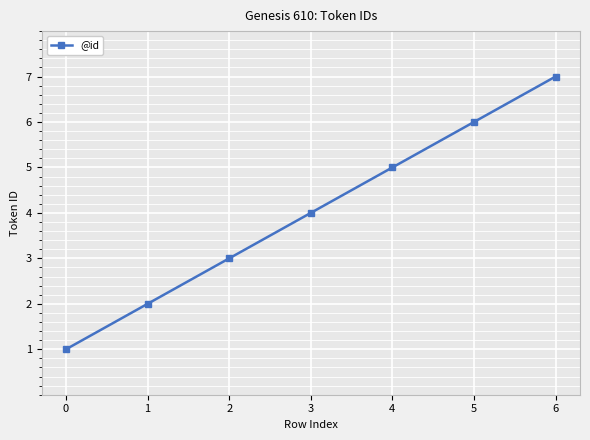

Does the chart have visible grid lines?

Yes